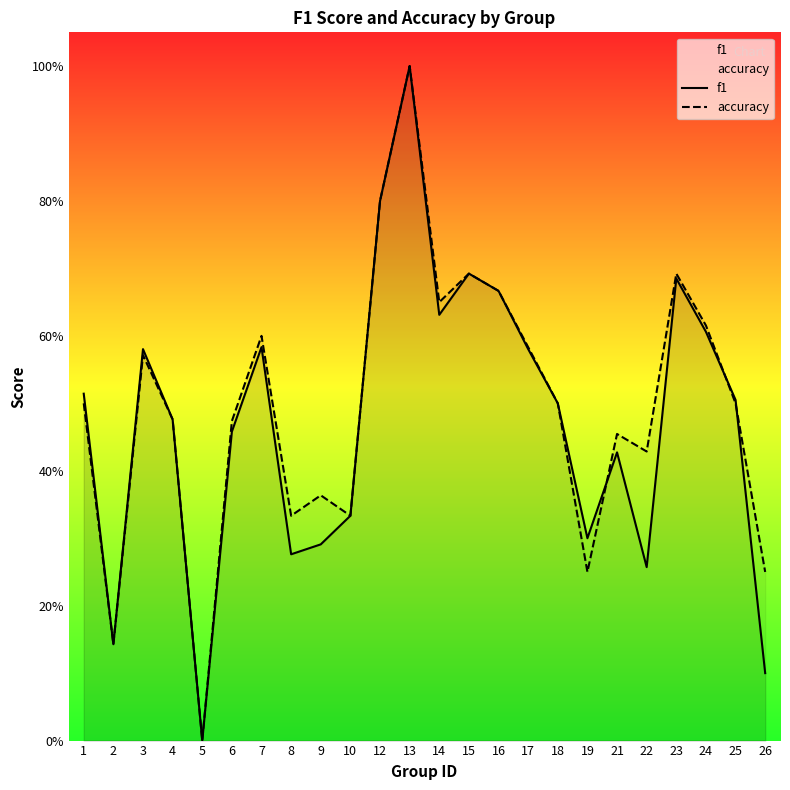

Which category has the lowest value across all series?

5